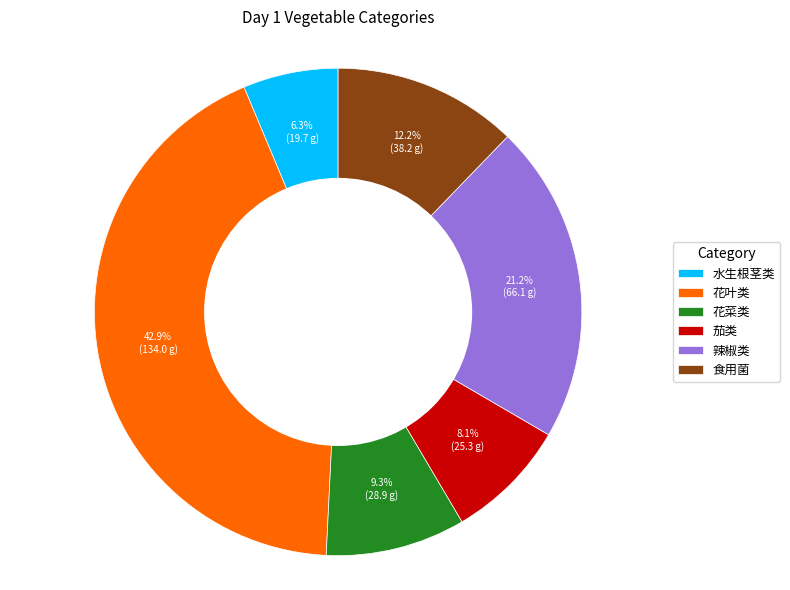

True or false: 水生根茎类 accounts for 1% of the total.

False